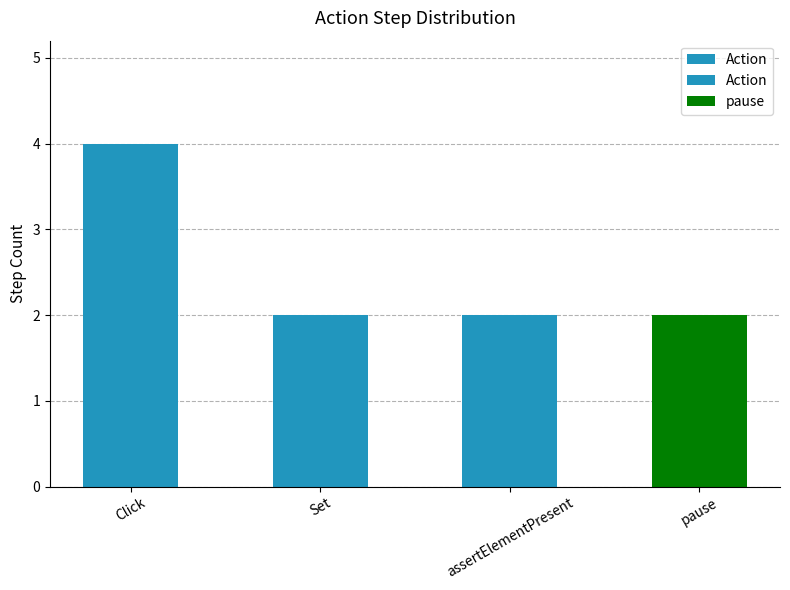

The chart shows a value of 2 at Set. True or false?

True